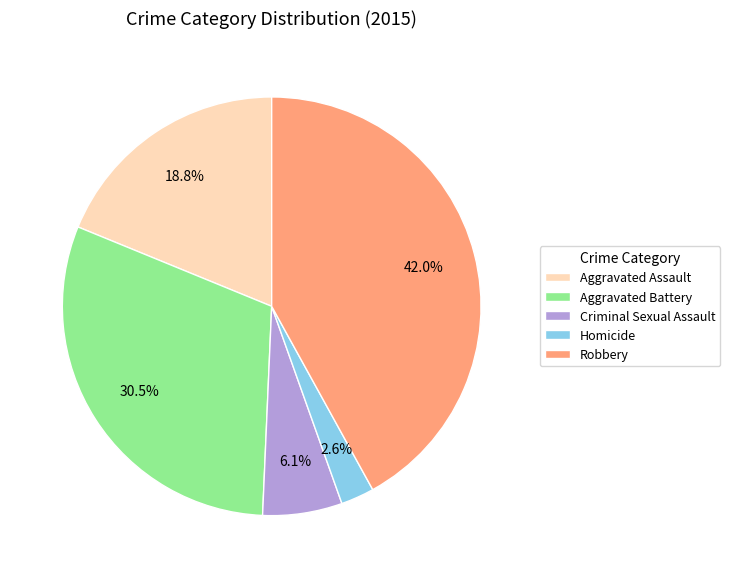

How many slices are in this pie chart?

5